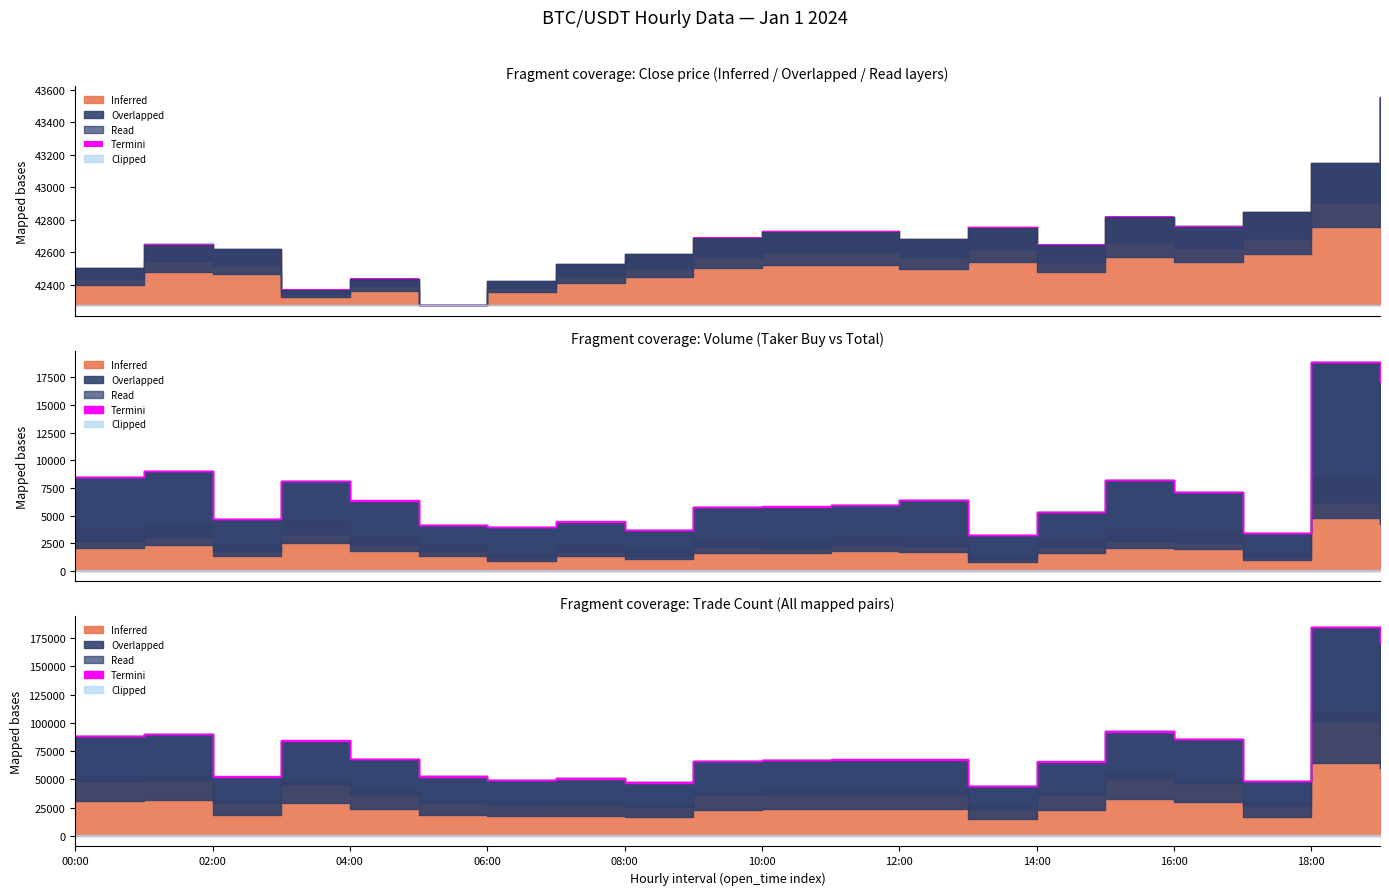

True or false: close and count cross at least once.

False